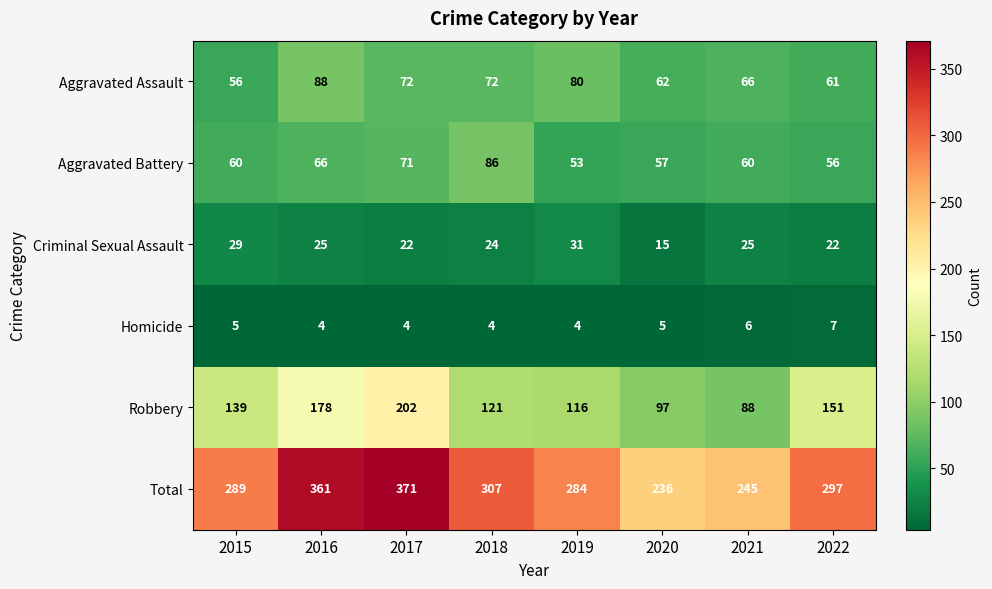

What is the total value across all series at 2022?

594